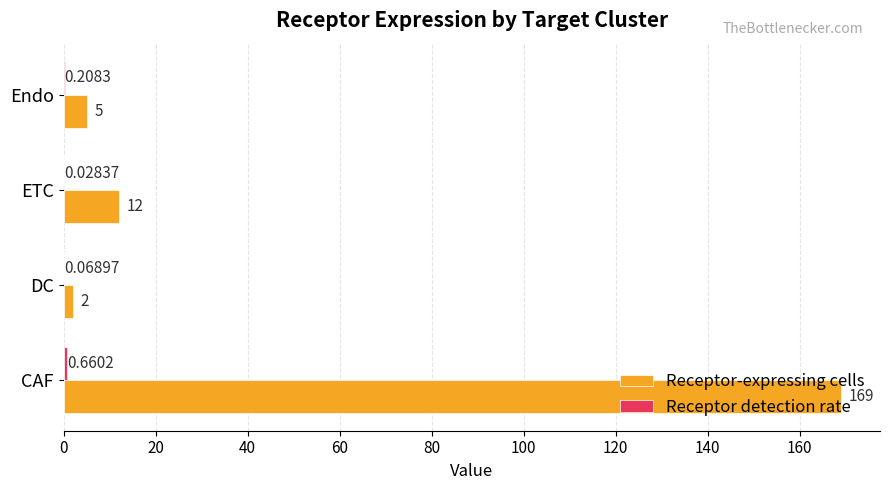

At which category is the sum across all series the highest?

CAF